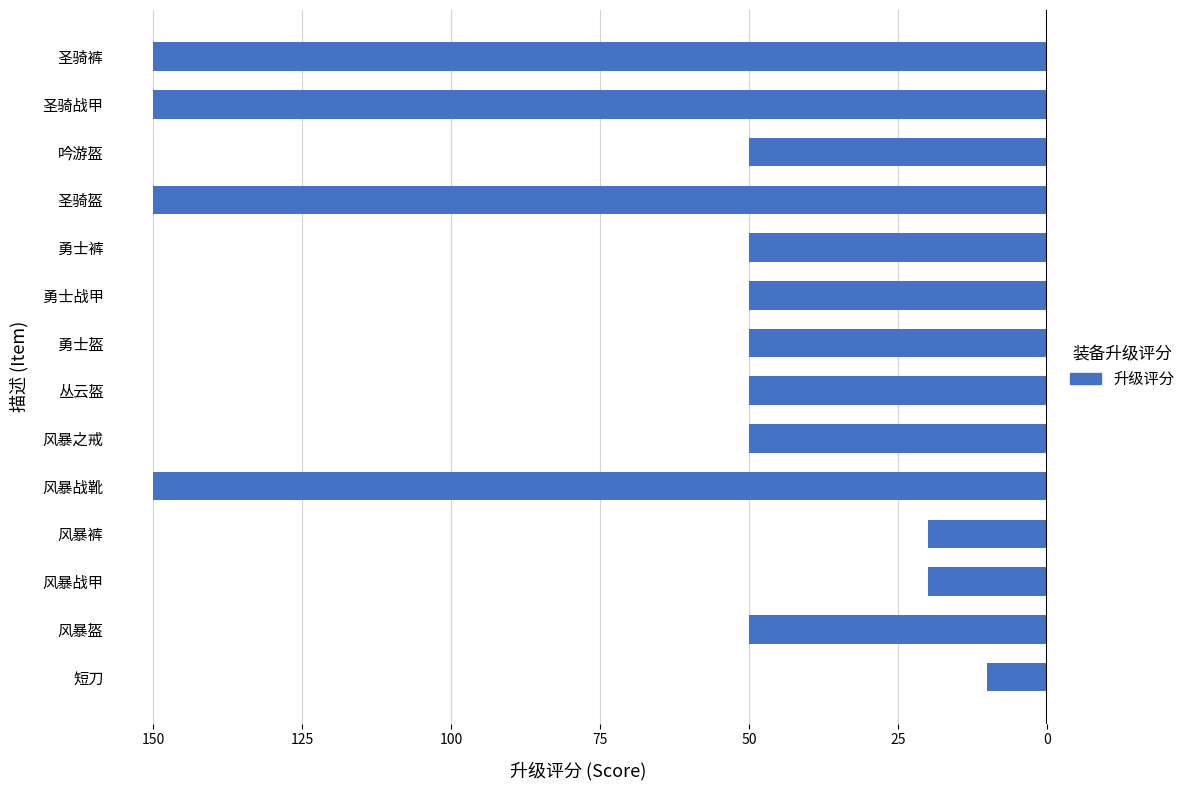

Are the bars horizontal?

Yes